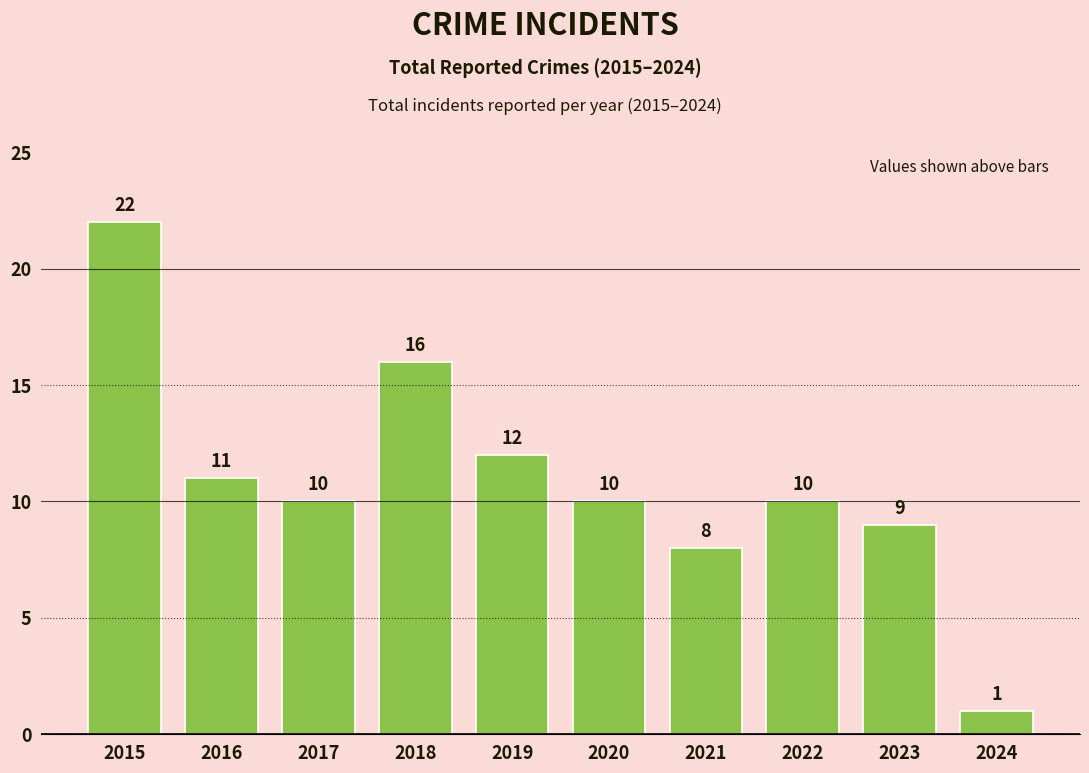

What is the maximum value shown in the chart?

22